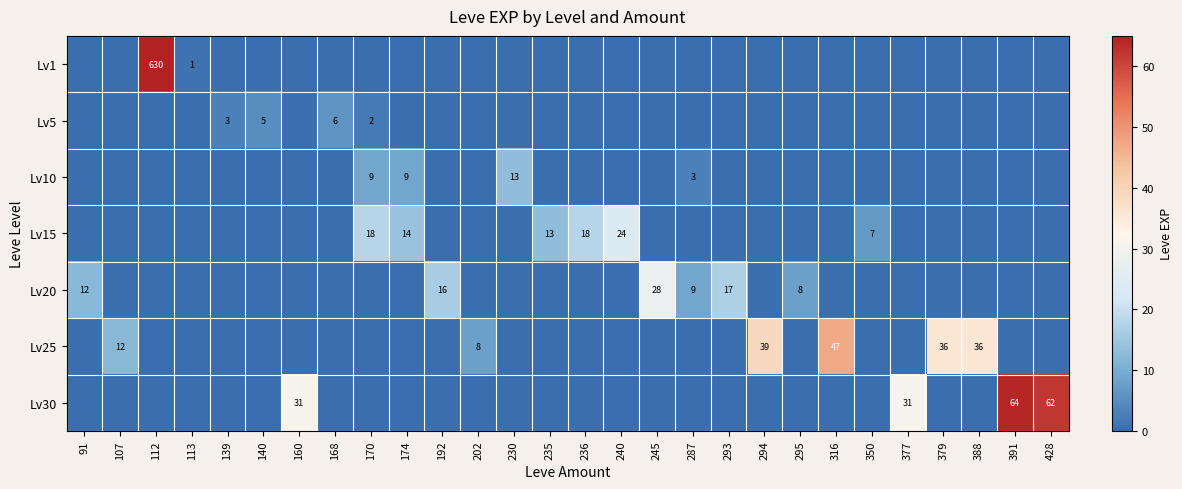

The Lv10 series shows 23 at 230. True or false?

False